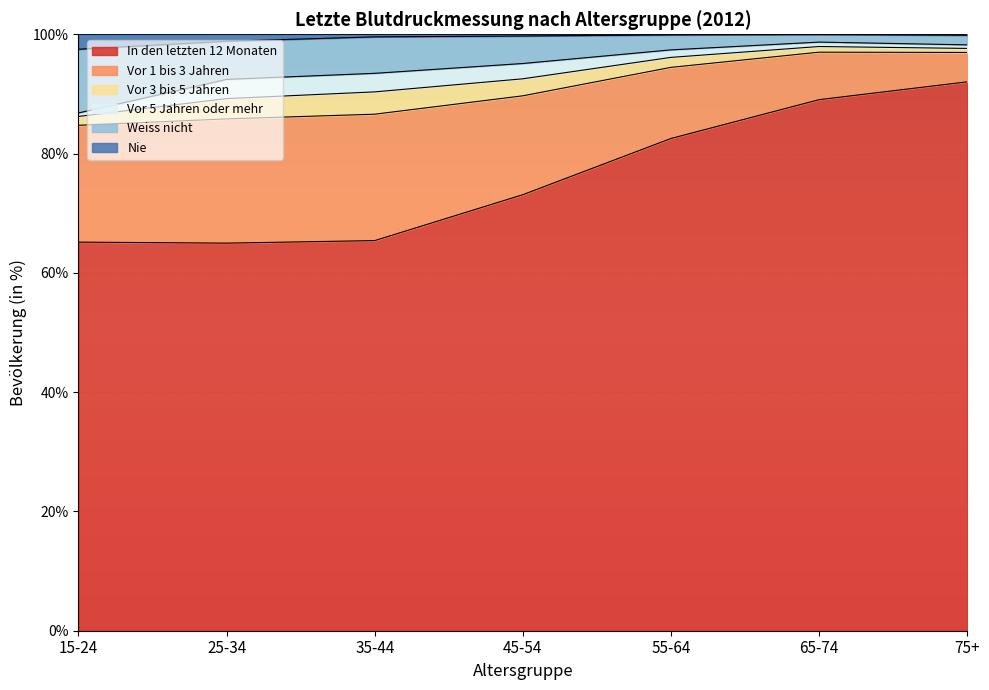

What is the label of the 3rd point from the right?

55-64